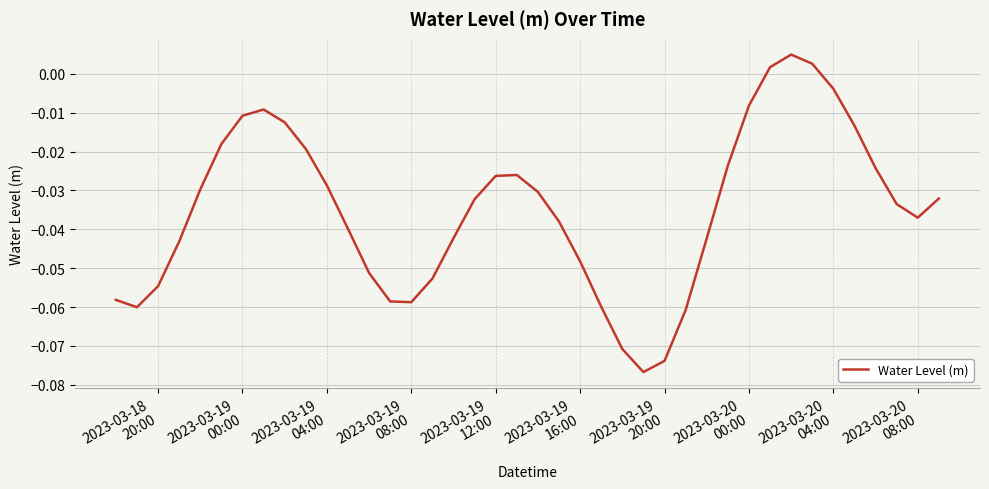

True or false: the data has more than 1 interior local peaks.

True